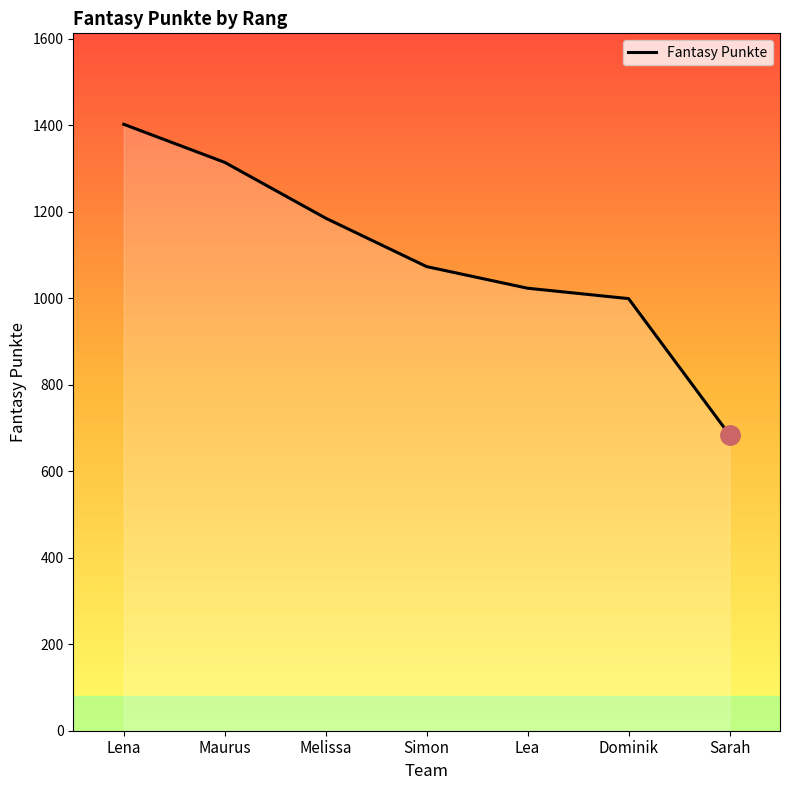

What is the sum of the values at Sarah and Simon?

1757